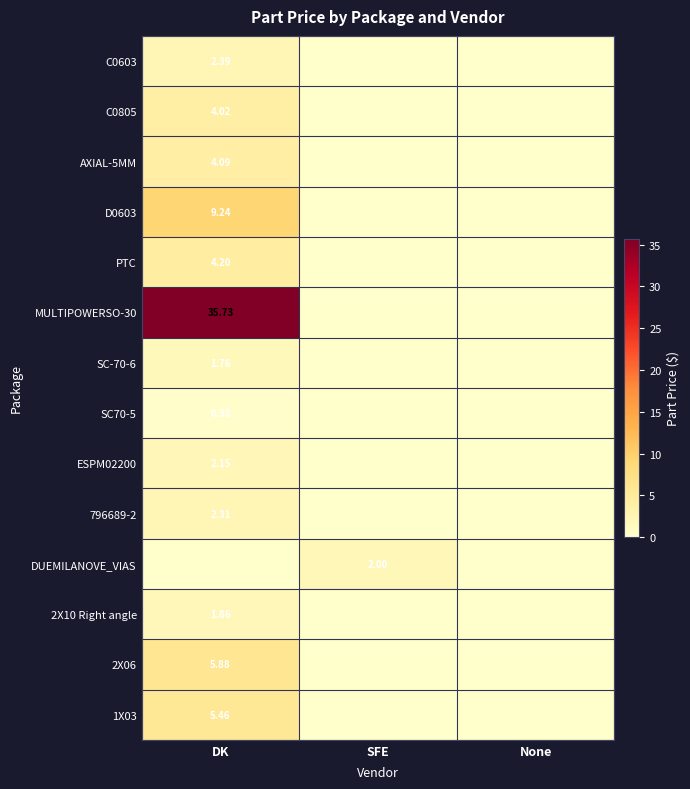

At which category is the sum across all series the highest?

DK